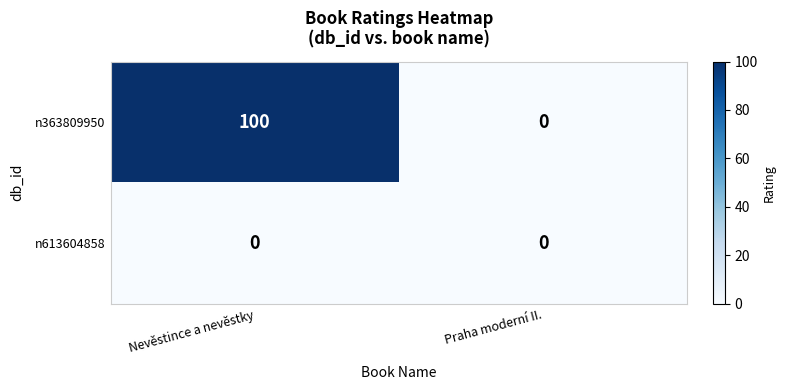

Between Praha moderní II. and Nevěstince a nevěstky, which is larger?

Nevěstince a nevěstky